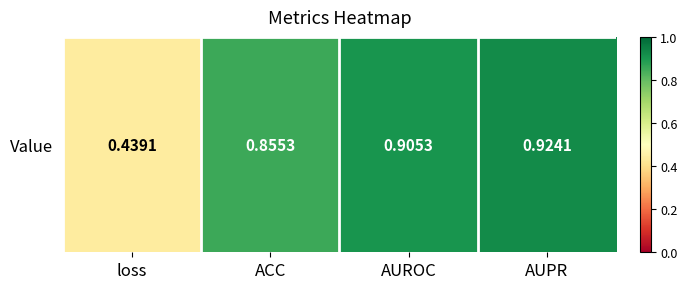

What is the difference between the second highest and minimum values?

0.5